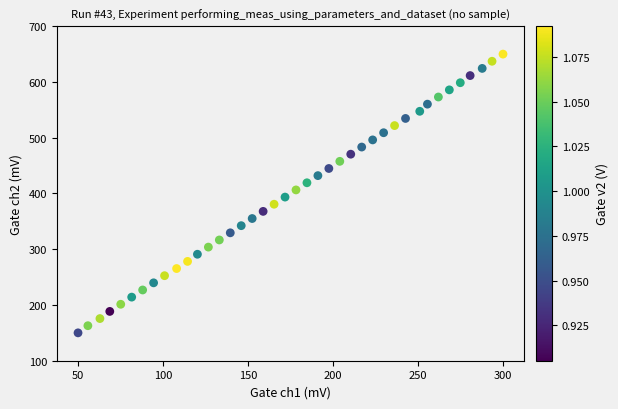

What is the range of X values (max minus min)?

250.0